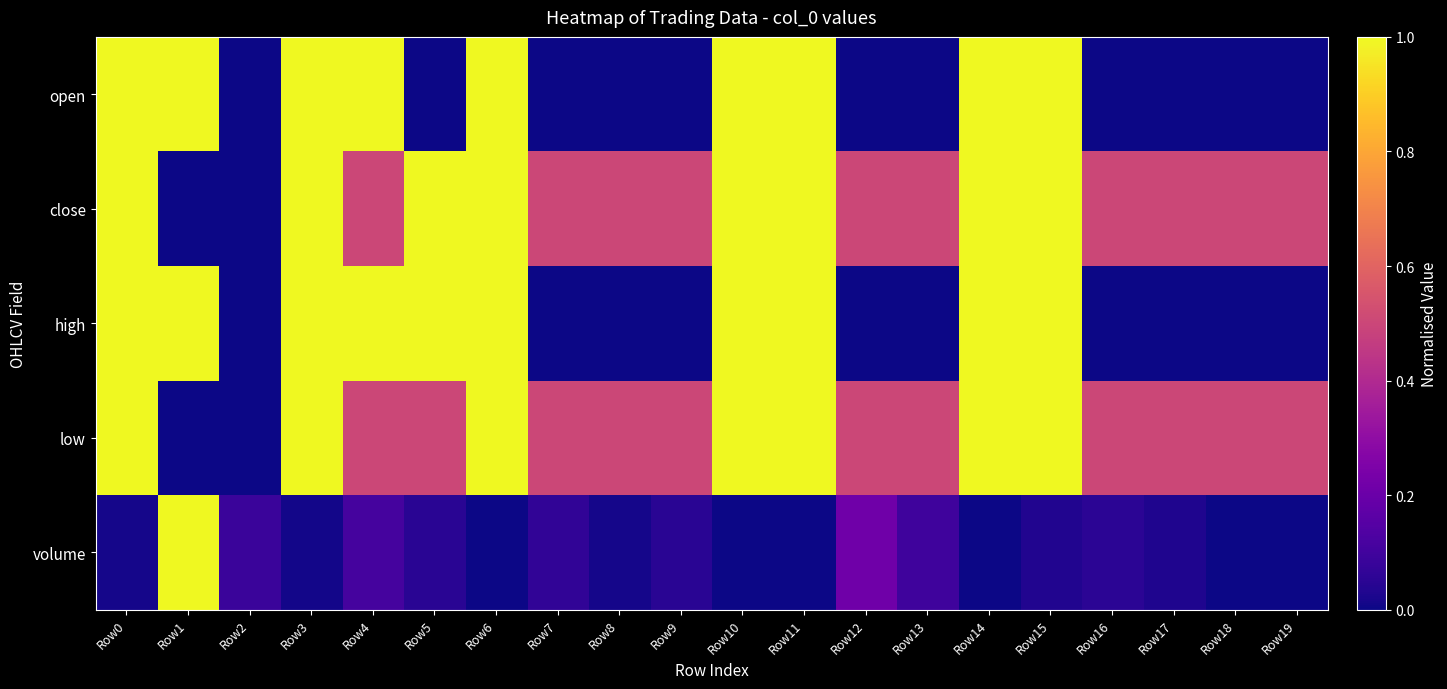

Reading left to right, list all the values displayed in this chart.

open: Row0=1.0	Row1=1.0	Row2=0.0	Row3=1.0	Row4=1.0	Row5=0.0	Row6=1.0	Row7=0.0	Row8=0.0	Row9=0.0	Row10=1.0	Row11=1.0	Row12=0.0	Row13=0.0	Row14=1.0	Row15=1.0	Row16=0.0	Row17=0.0	Row18=0.0	Row19=0.0
close: Row0=1.0	Row1=0.0	Row2=0.0	Row3=1.0	Row4=0.5	Row5=1.0	Row6=1.0	Row7=0.5	Row8=0.5	Row9=0.5	Row10=1.0	Row11=1.0	Row12=0.5	Row13=0.5	Row14=1.0	Row15=1.0	Row16=0.5	Row17=0.5	Row18=0.5	Row19=0.5
high: Row0=1.0	Row1=1.0	Row2=0.0	Row3=1.0	Row4=1.0	Row5=1.0	Row6=1.0	Row7=0.0	Row8=0.0	Row9=0.0	Row10=1.0	Row11=1.0	Row12=0.0	Row13=0.0	Row14=1.0	Row15=1.0	Row16=0.0	Row17=0.0	Row18=0.0	Row19=0.0
low: Row0=1.0	Row1=0.0	Row2=0.0	Row3=1.0	Row4=0.5	Row5=0.5	Row6=1.0	Row7=0.5	Row8=0.5	Row9=0.5	Row10=1.0	Row11=1.0	Row12=0.5	Row13=0.5	Row14=1.0	Row15=1.0	Row16=0.5	Row17=0.5	Row18=0.5	Row19=0.5
volume: Row0=0.0	Row1=1.0	Row2=0.1	Row3=0.0	Row4=0.1	Row5=0.0	Row6=0.0	Row7=0.1	Row8=0.0	Row9=0.0	Row10=0.0	Row11=0.0	Row12=0.2	Row13=0.1	Row14=0.0	Row15=0.0	Row16=0.1	Row17=0.0	Row18=0.0	Row19=0.0